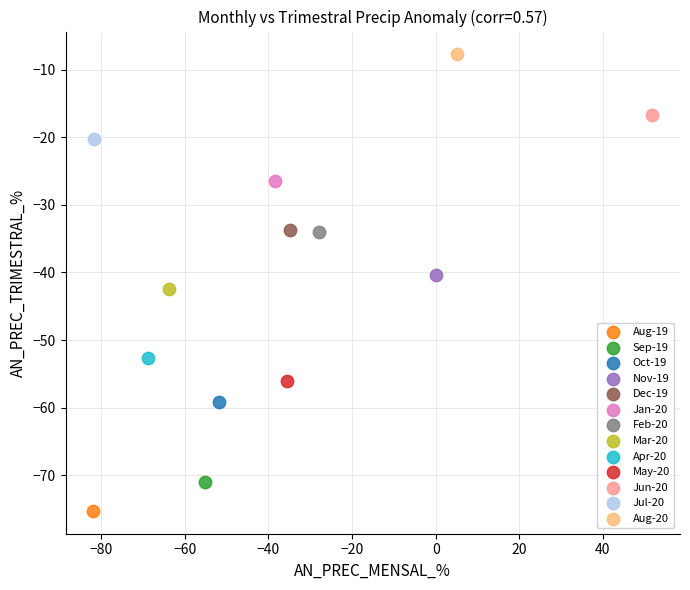

Which series contains the highest Y value?

Aug-20